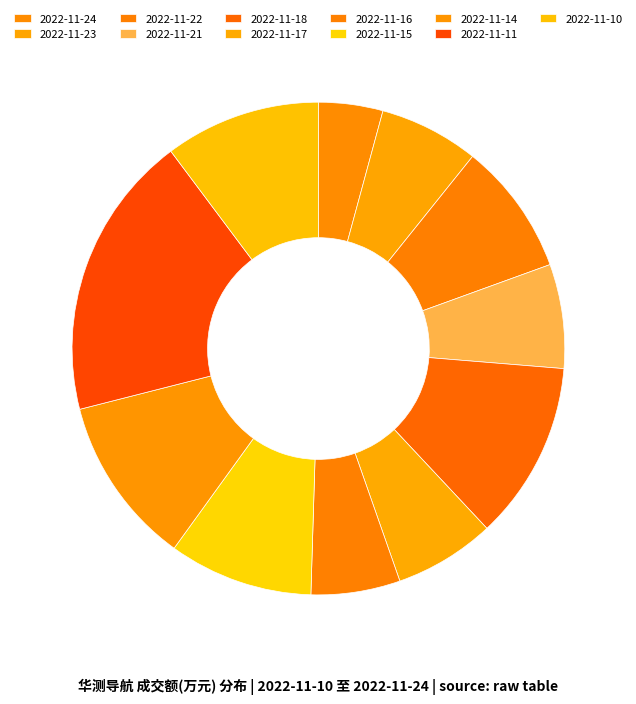

Is it true that 2022-11-14 is 11% of the pie?

True